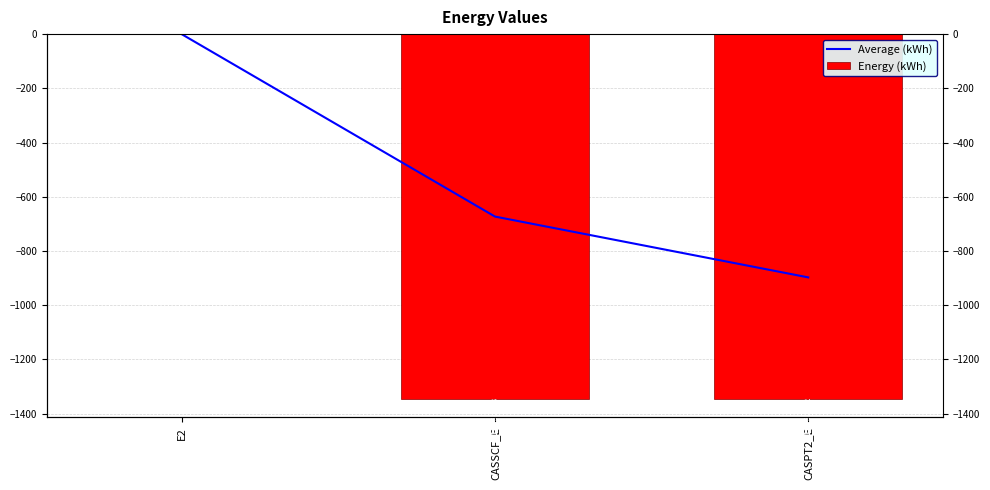

How many groups of bars are there?

3